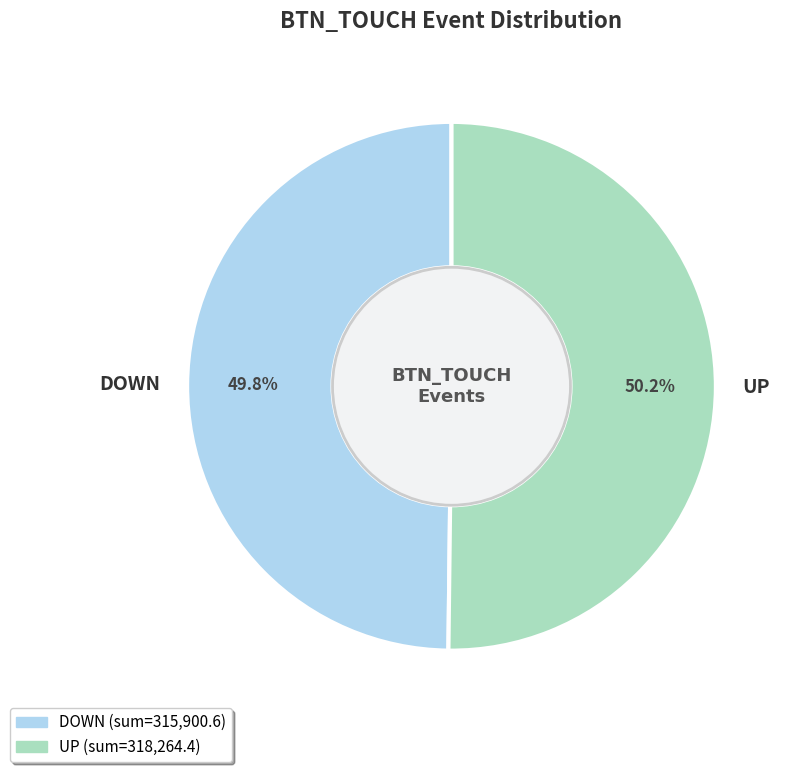

What percentage is NOT represented by DOWN?

50.2%